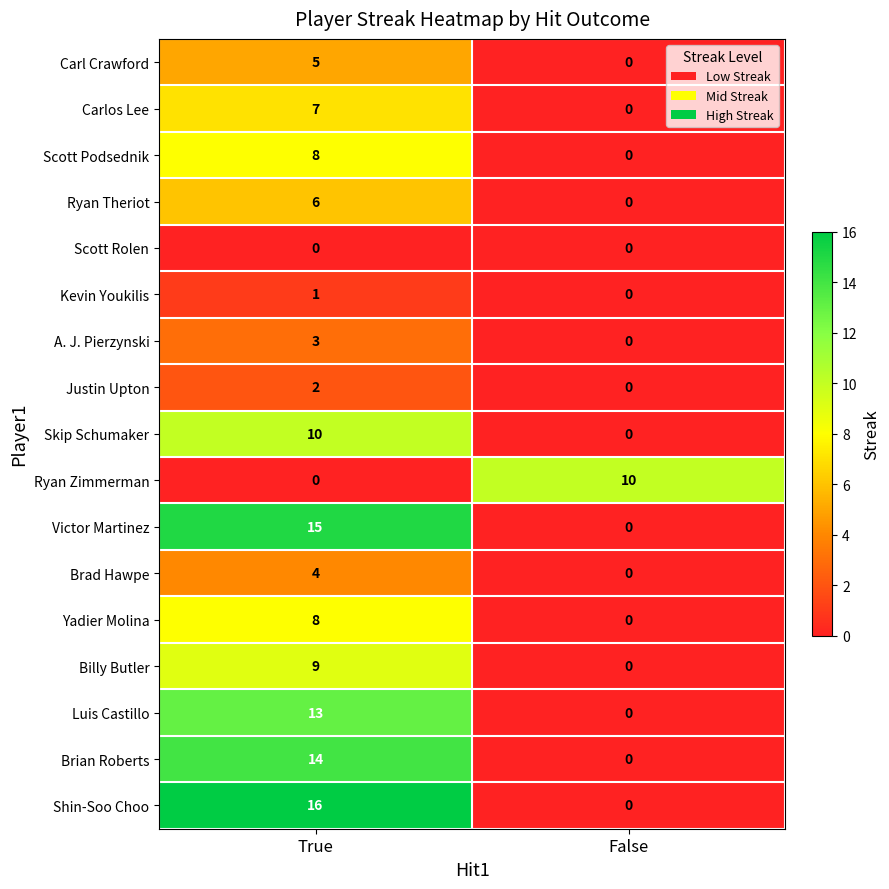

Which series has the largest range (max minus min)?

Shin-Soo Choo